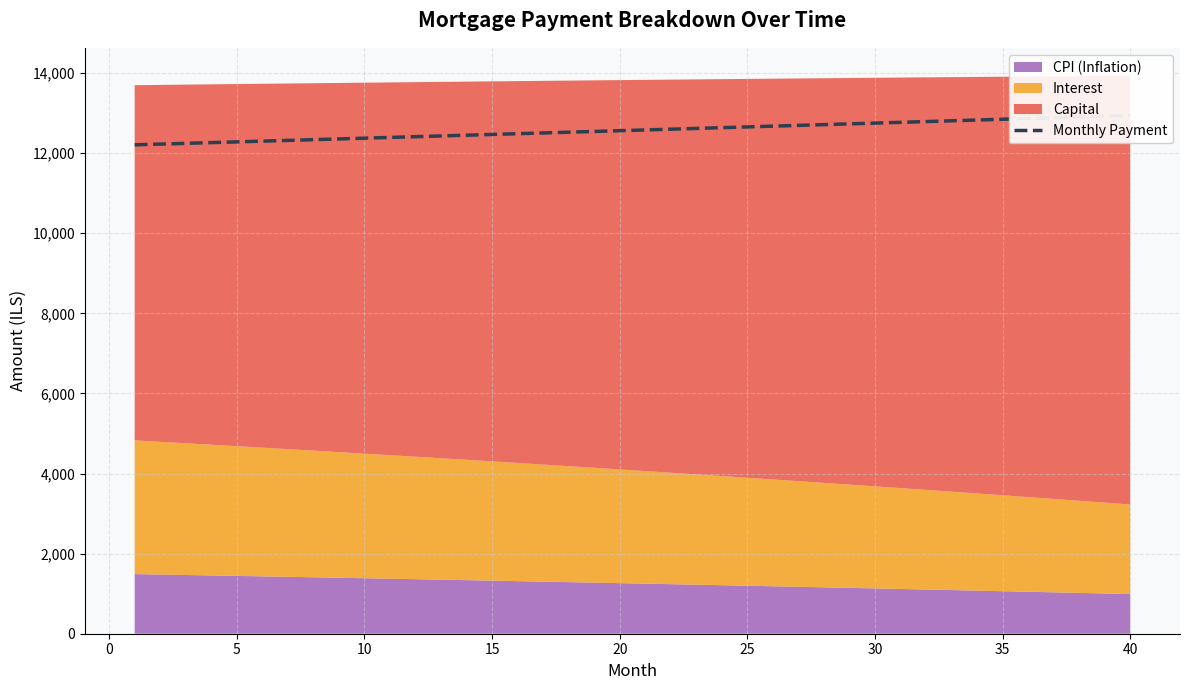

Reading left to right, what are all the values shown in this chart?

12207.6	12225.9	12244.2	12262.6	12281.0	12299.4	12317.8	12336.3	12354.8	12373.4	12391.9	12410.5	12429.1	12447.8	12466.4	12485.1	12503.9	12522.6	12541.4	12560.2	12579.1	12597.9	12616.8	12635.7	12654.7	12673.7	12692.7	12711.7	12730.8	12749.9	12769.0	12788.2	12807.4	12826.6	12845.8	12865.1	12884.4	12903.7	12923.1	12942.4